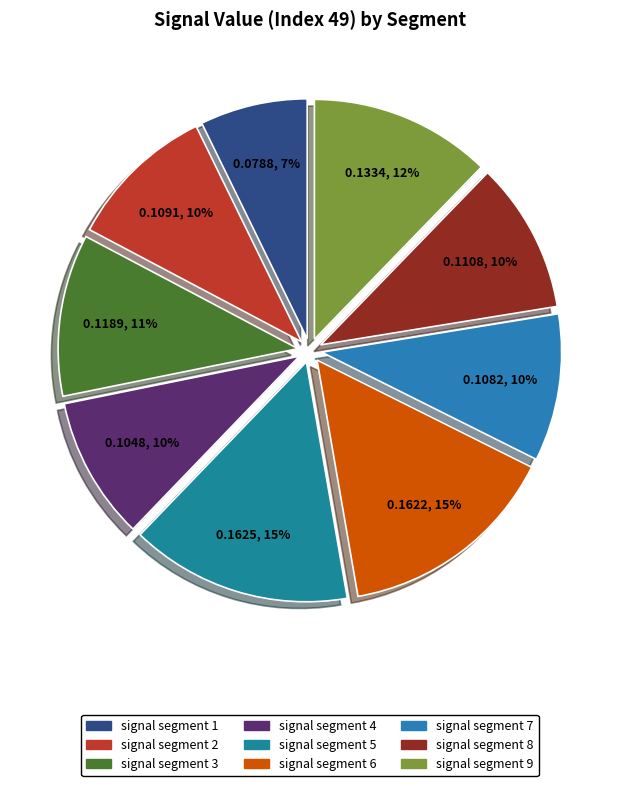

Is there a majority slice in this chart?

No